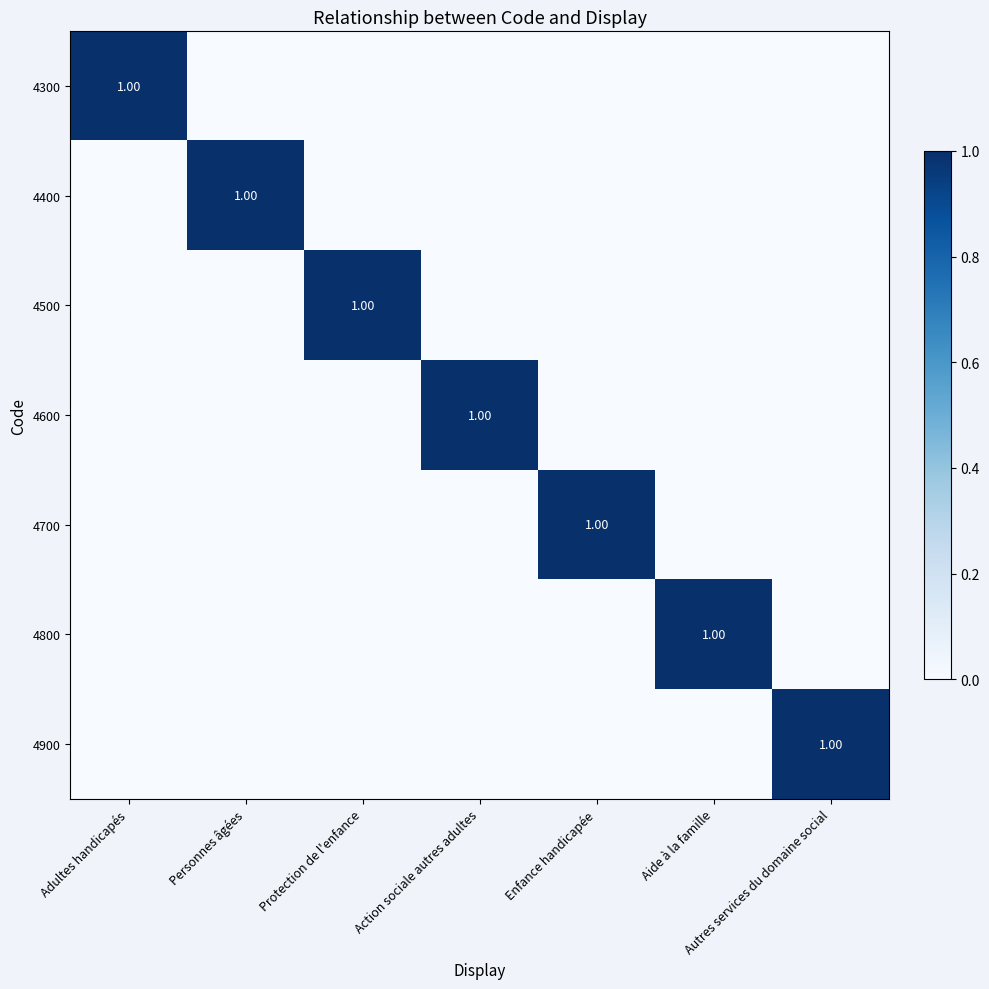

The 4700 series shows 1 at Adultes handicapés. True or false?

False